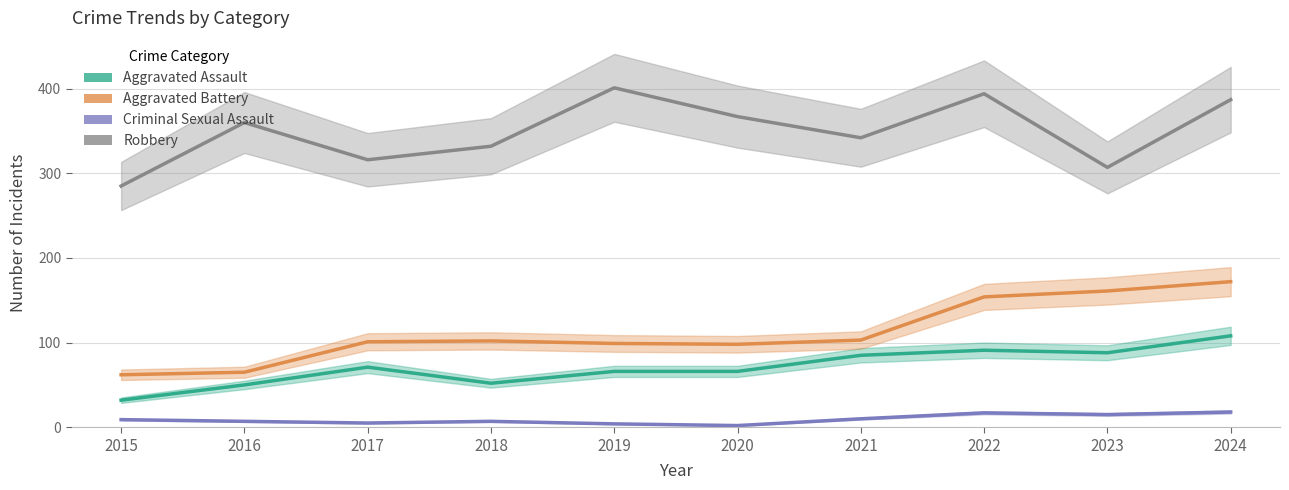

Is it true that Aggravated Battery equals 60 at 2024?

False